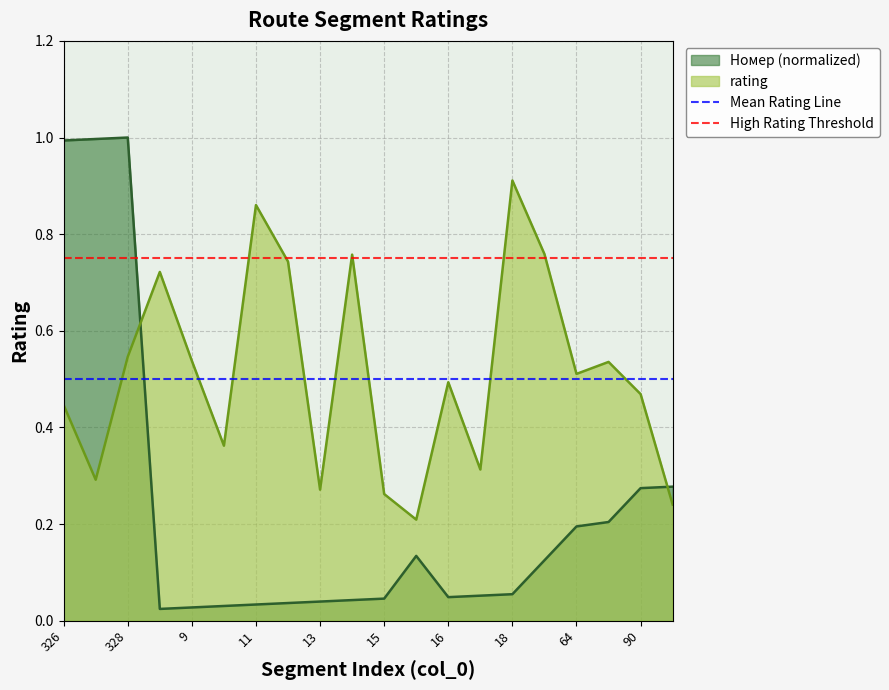

The High Rating Threshold series shows 0.4 at 326. True or false?

False